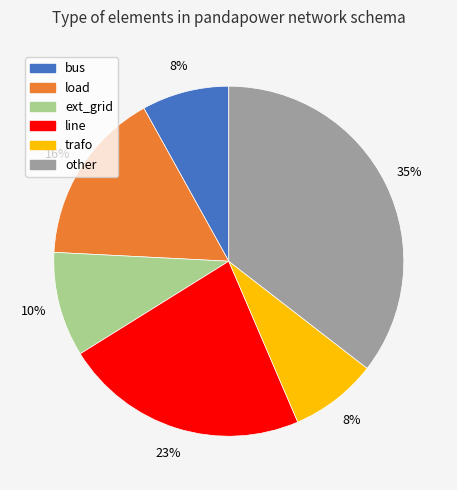

Is it true that bus is 21% of the pie?

False